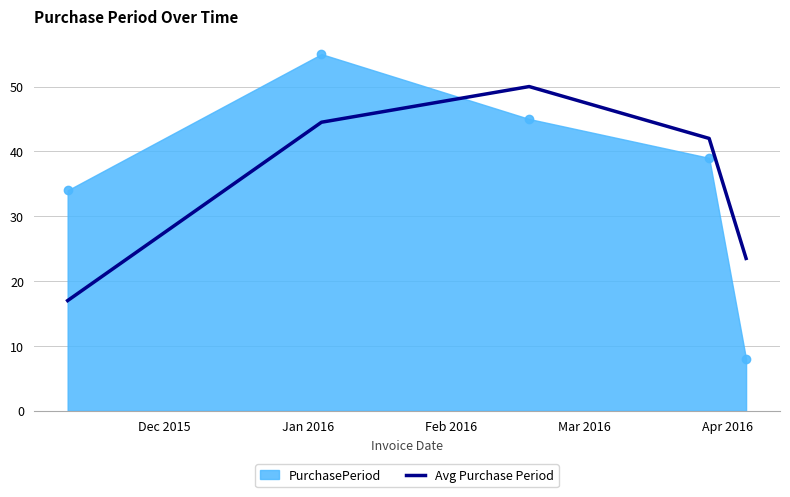

Which series has the largest range (max minus min)?

PurchasePeriod